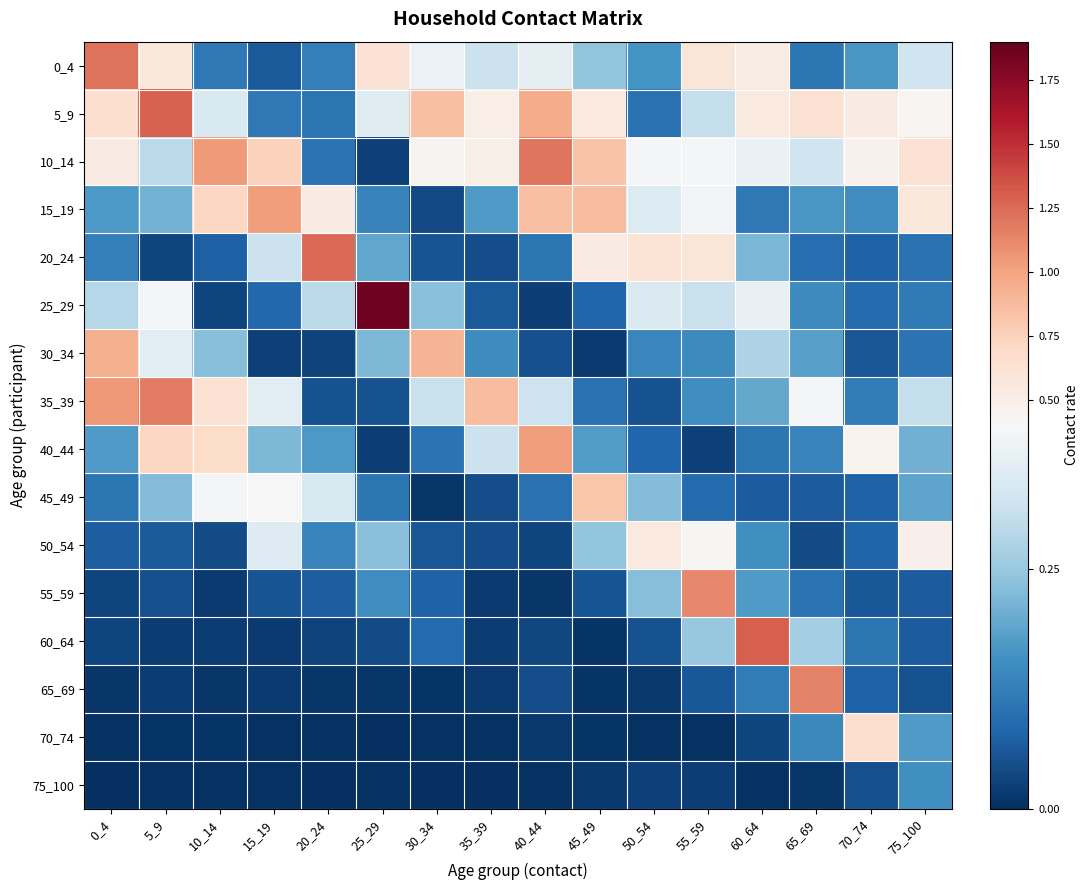

At which category is the sum across all series the highest?

5_9